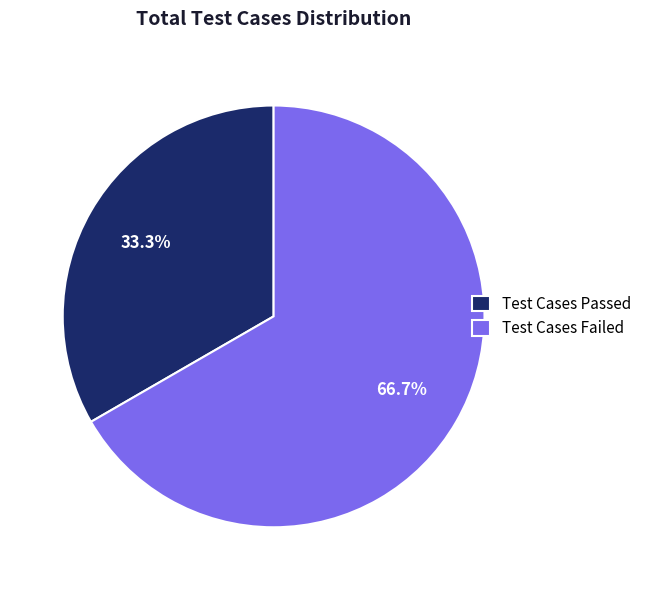

What percentage is NOT represented by Test Cases Failed?

33.3%